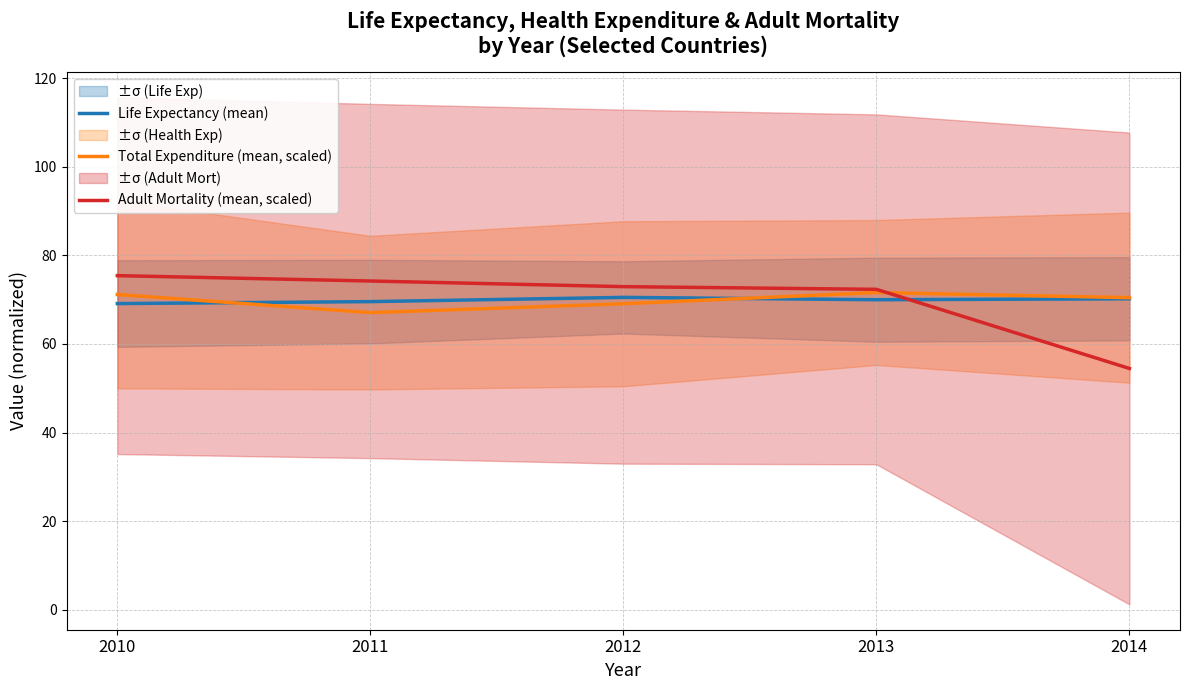

Where does the Adult Mortality (mean, scaled) series first go above 72?

2010